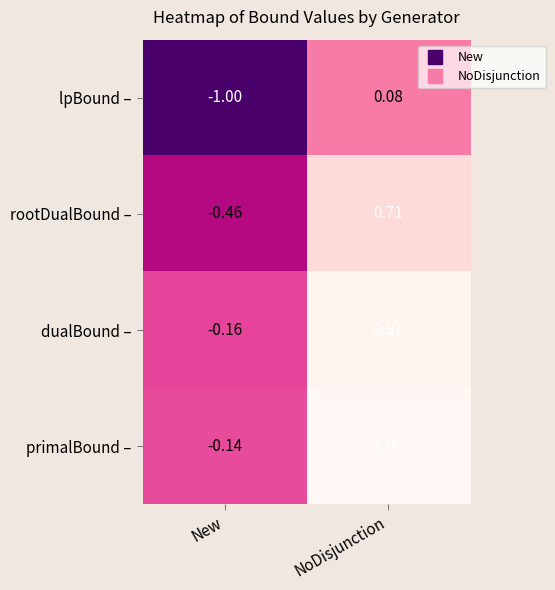

Which series has the widest spread of values?

rootDualBound –